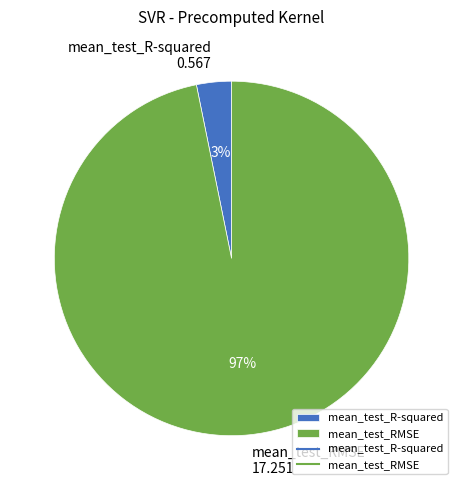

To the nearest percent, what is the combined percentage of mean_test_RMSE and mean_test_R-squared?

100%